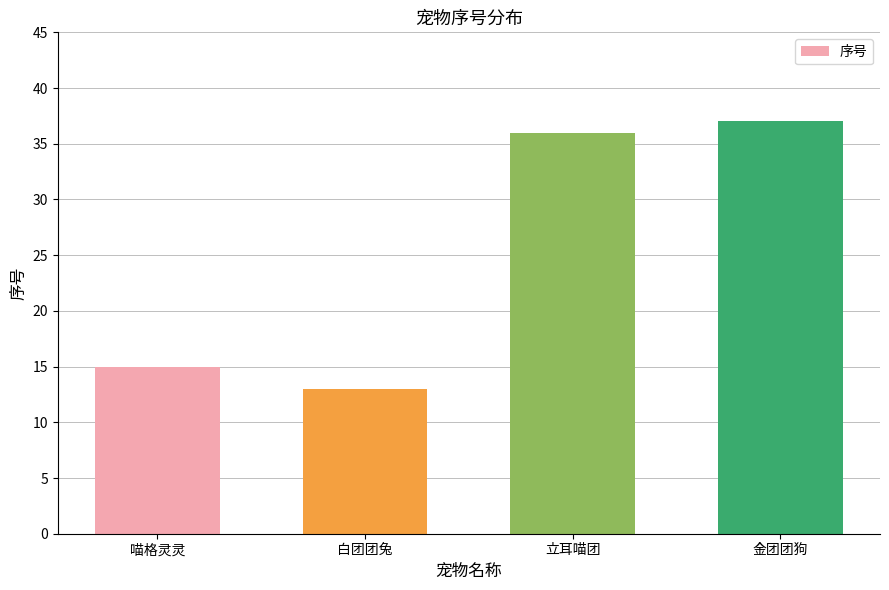

Which category has the highest value across all series?

金团团狗